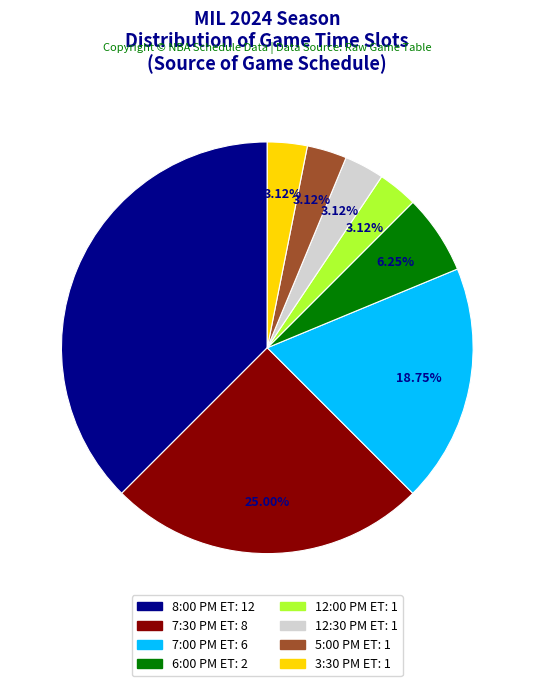

Does any single category account for the majority?

No